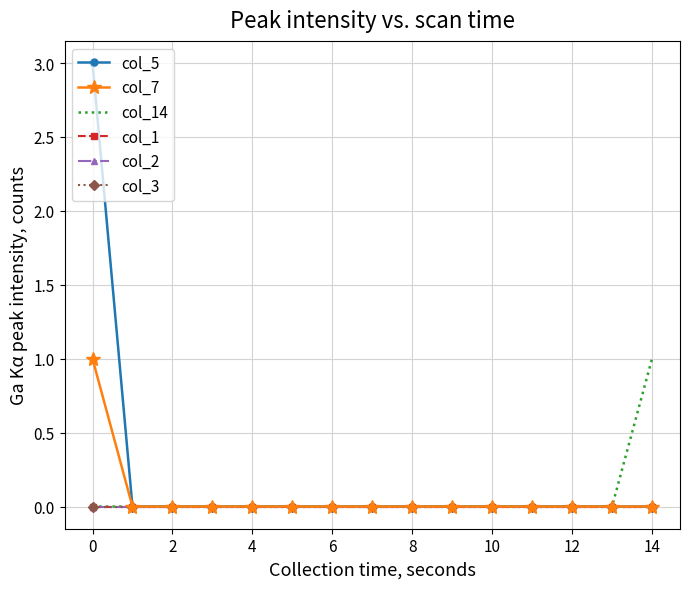

At which label does col_5 reach its peak?

0